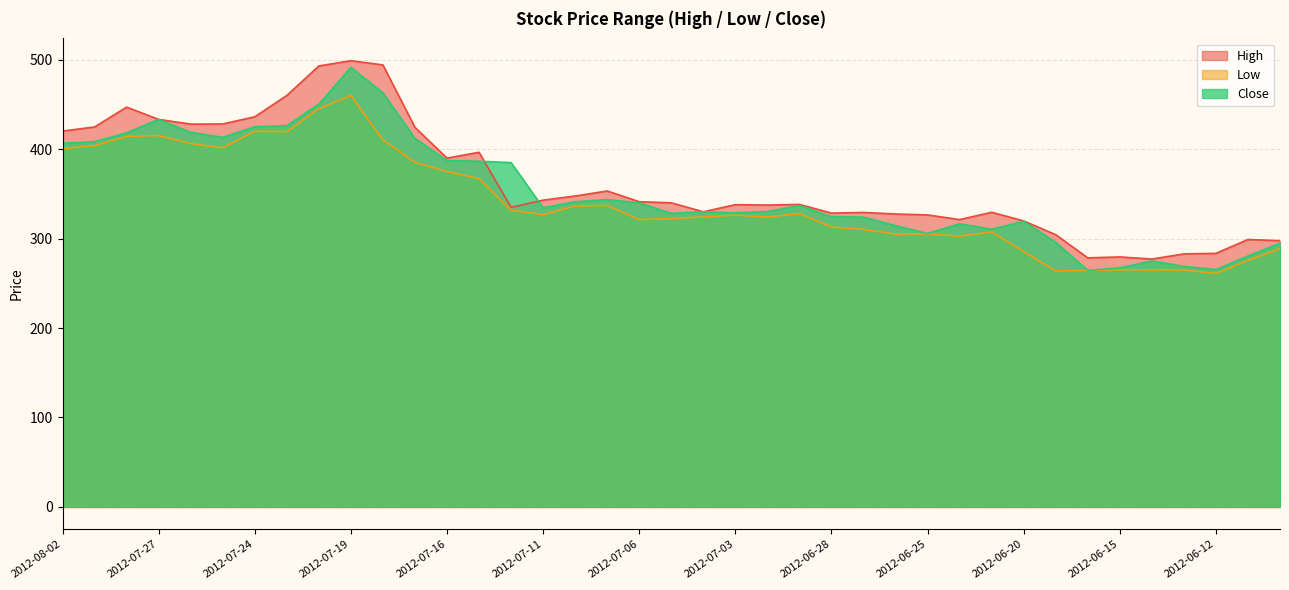

What is the value of the High point at the 34th from the left?

279.5